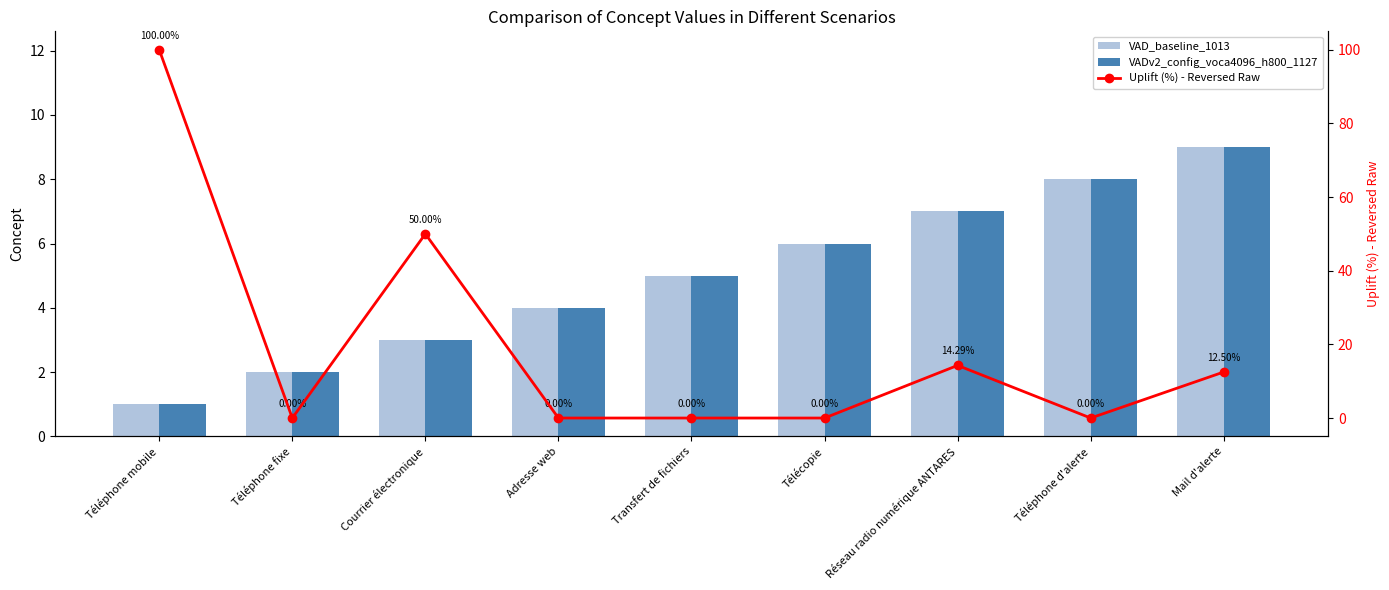

How many data points does each series have?

9